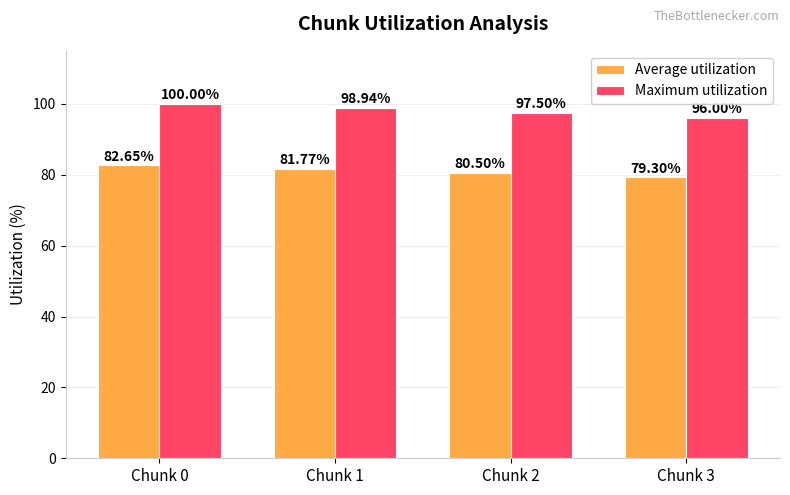

Reading left to right, transcribe all the data shown in this chart.

Average utilization: 82.7	81.8	80.5	79.3
Maximum utilization: 100.0	98.9	97.5	96.0